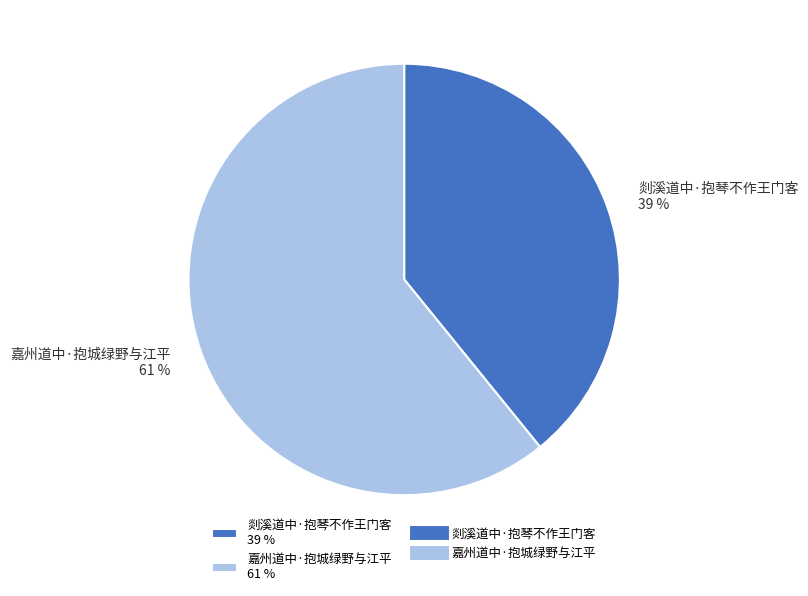

Is 剡溪道中·抱琴不作王门客 the majority of the pie?

No